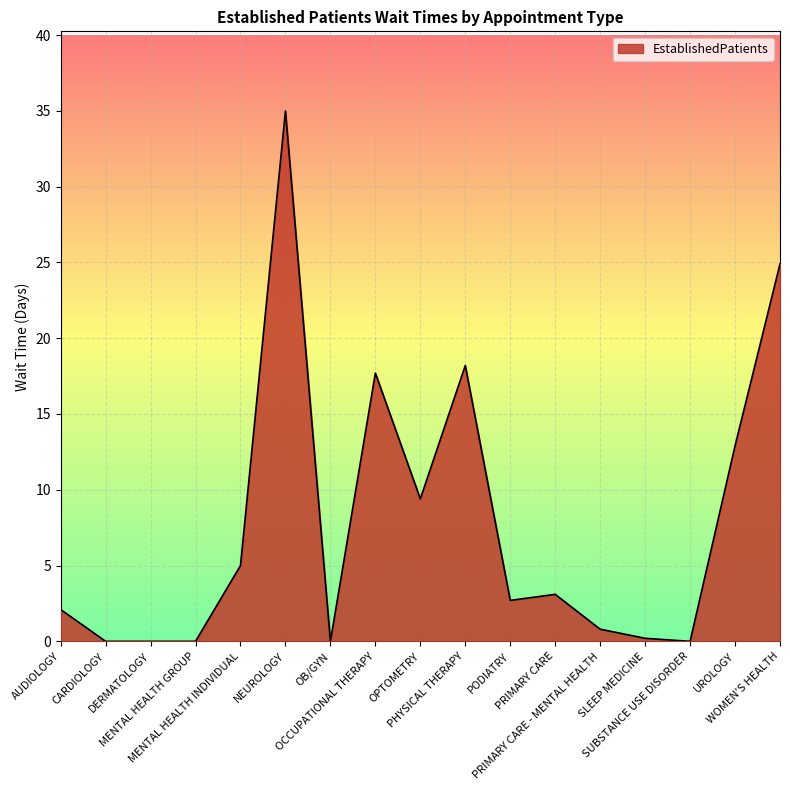

What is the maximum value shown in the chart?

35.0